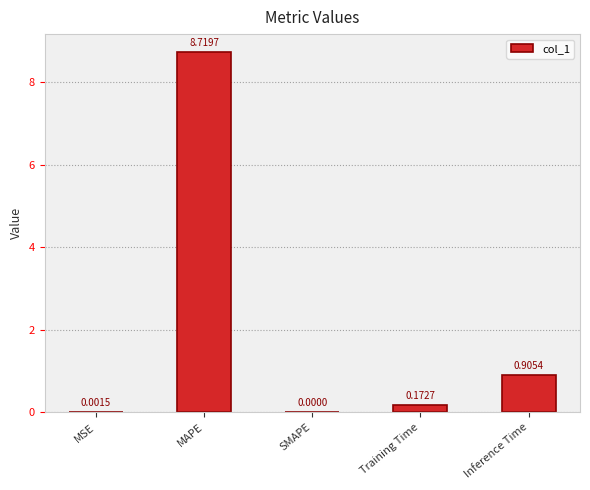

Where is the data nearest to the value 4?

Inference Time